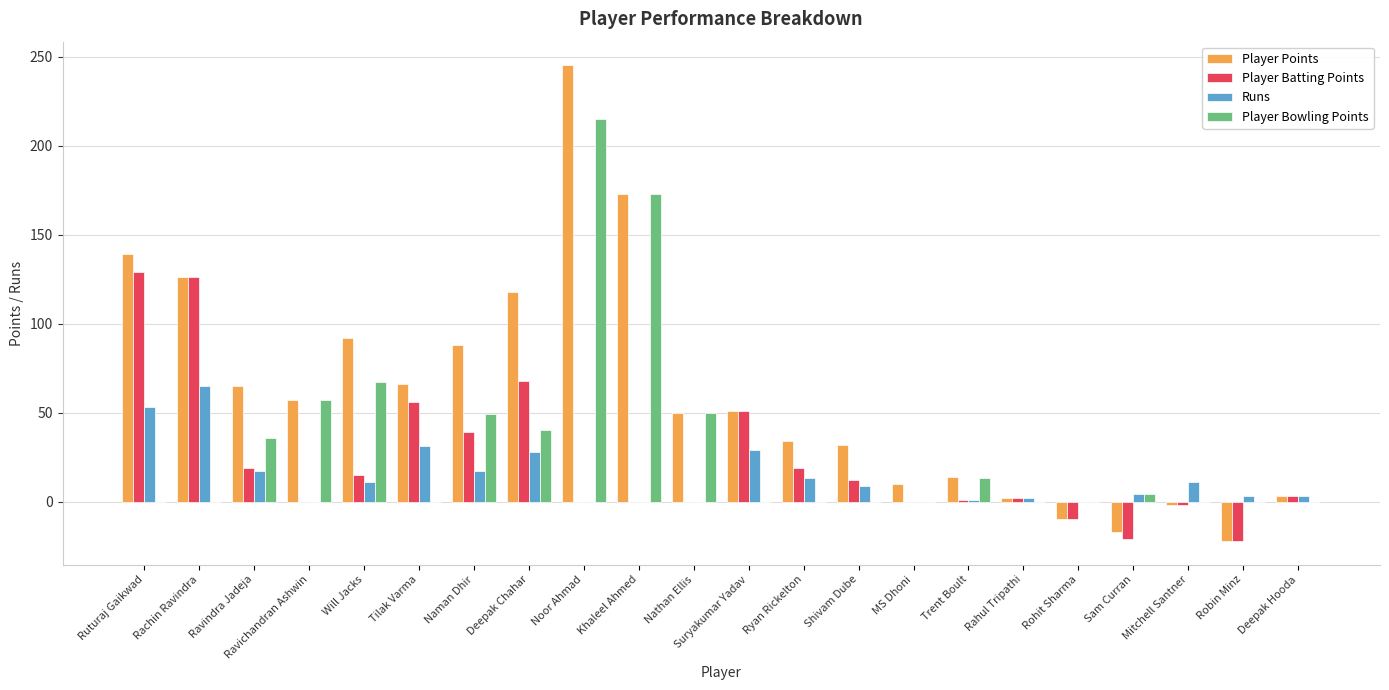

What is the maximum value for Player Batting Points?

129